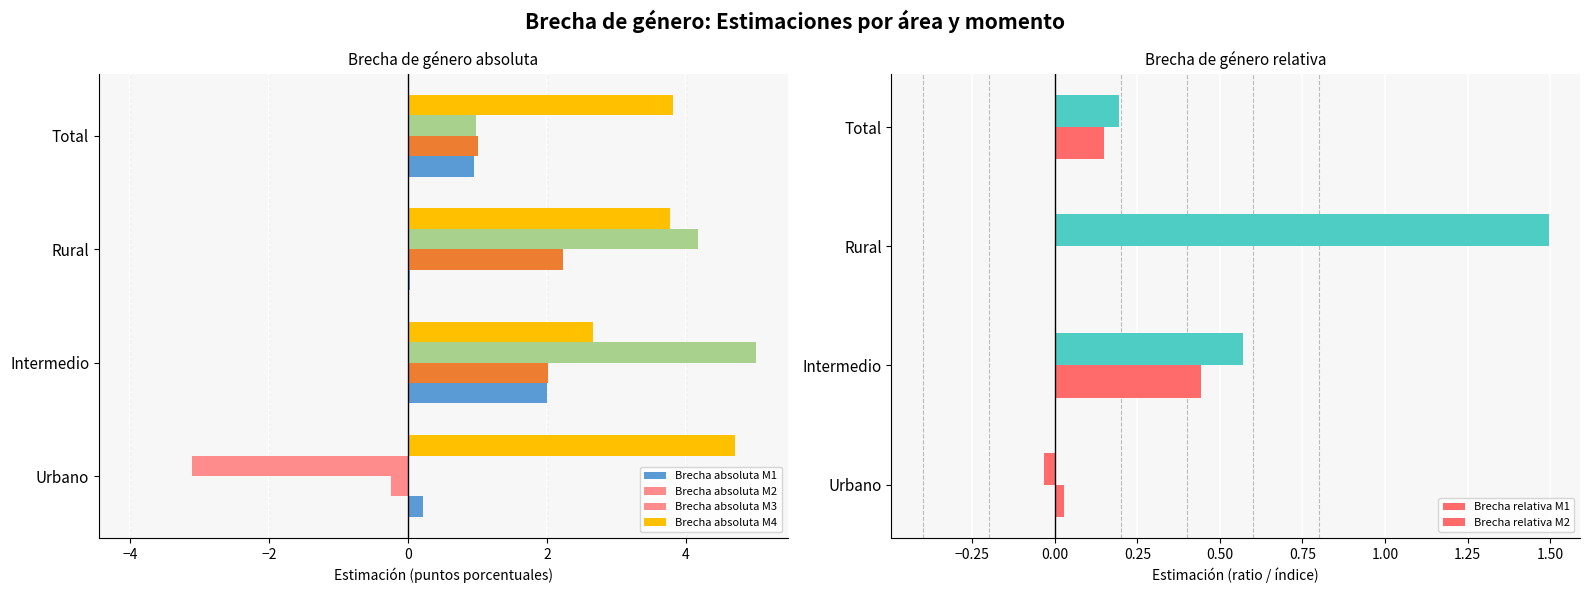

How many data points in Brecha absoluta M2 are above 2?

2